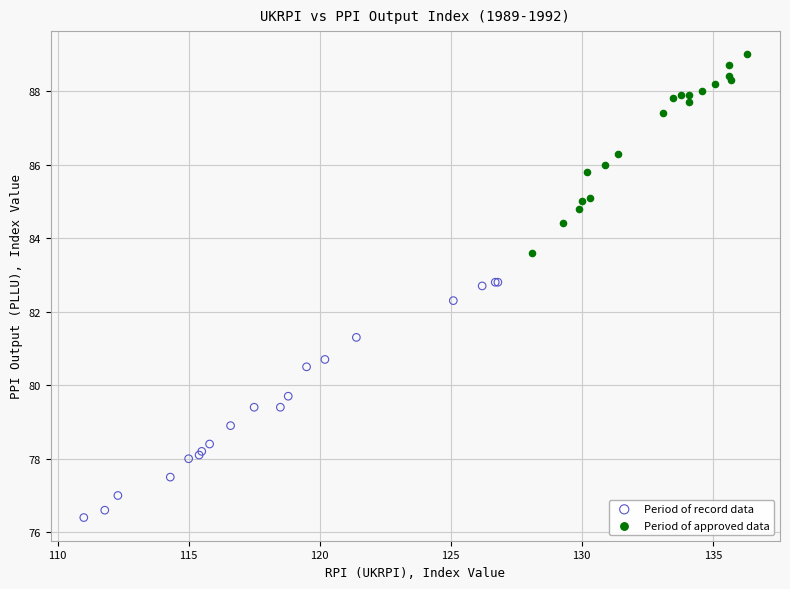

Which series reaches the maximum Y coordinate?

Period of approved data